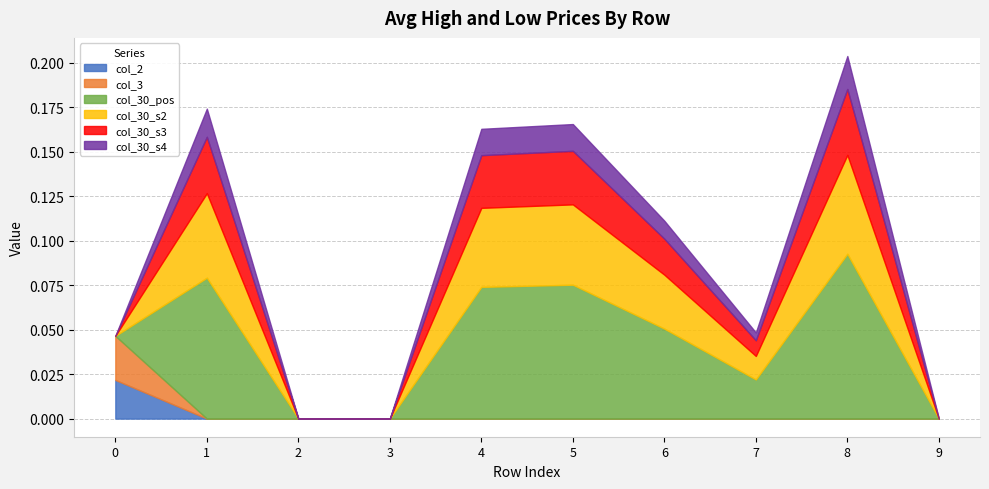

Does the chart have visible grid lines?

Yes